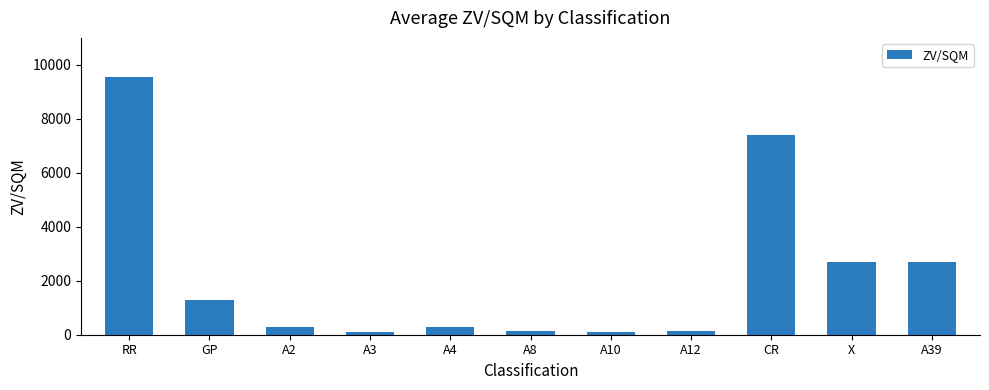

What is the difference between the maximum and second lowest values?

9476